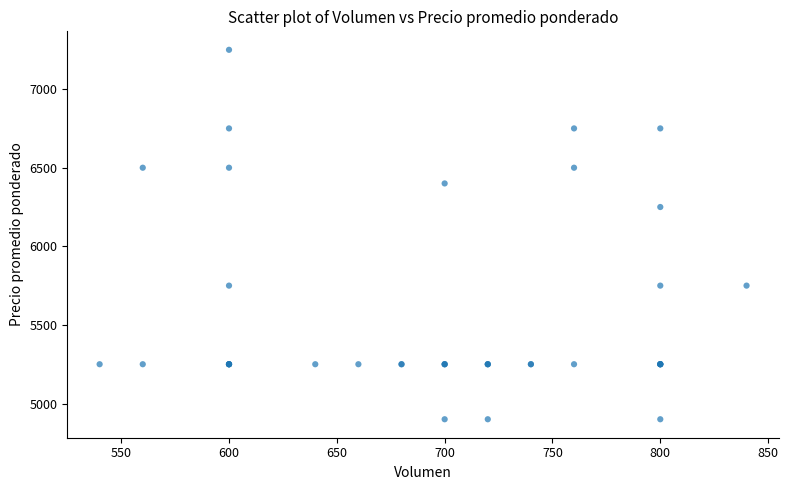

What Y value in the scatter plot is closest to 6075?

6250